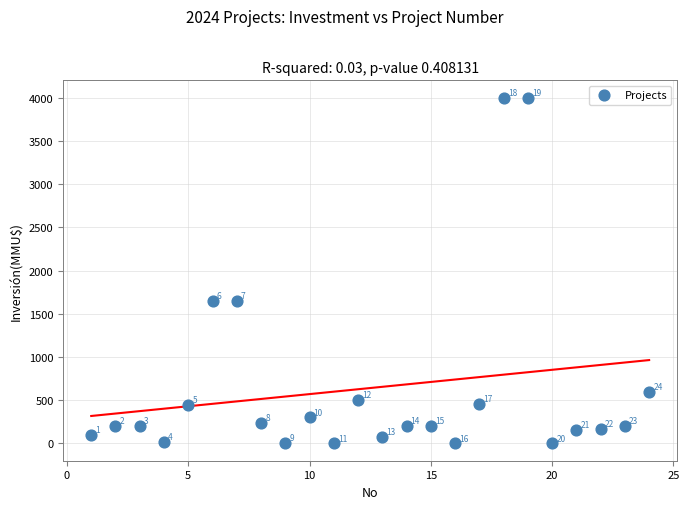

What Y value in the scatter plot is closest to 2000?

1650